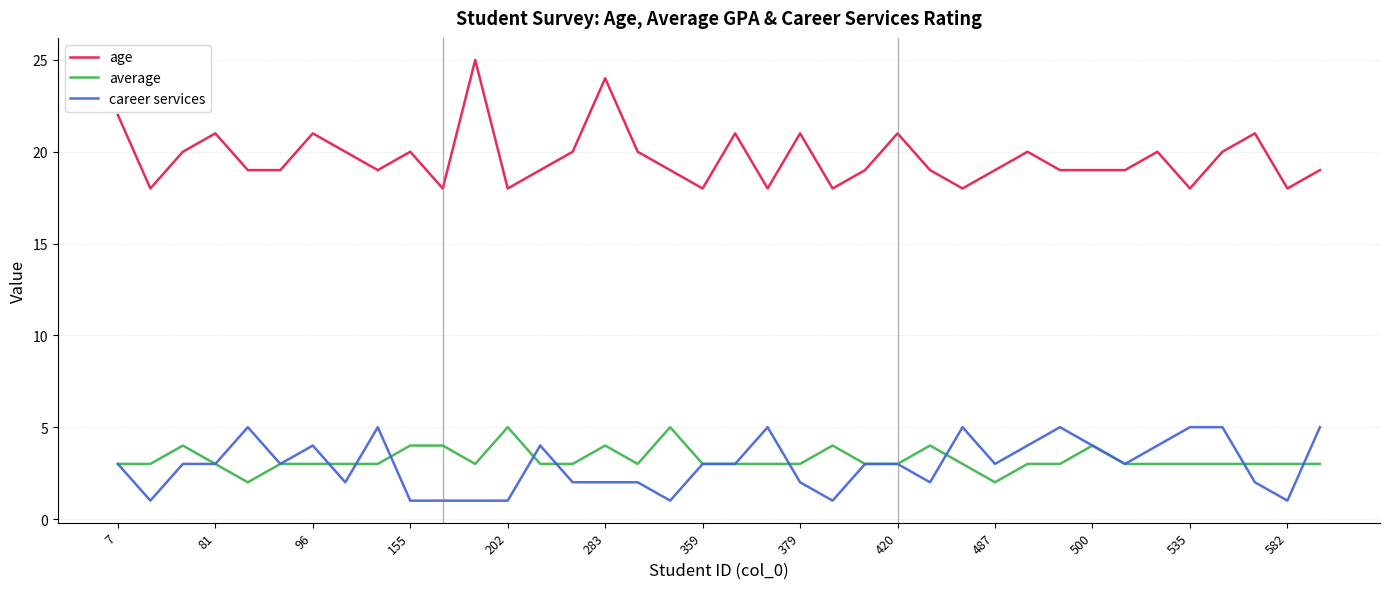

Which series has the largest total across all categories?

age